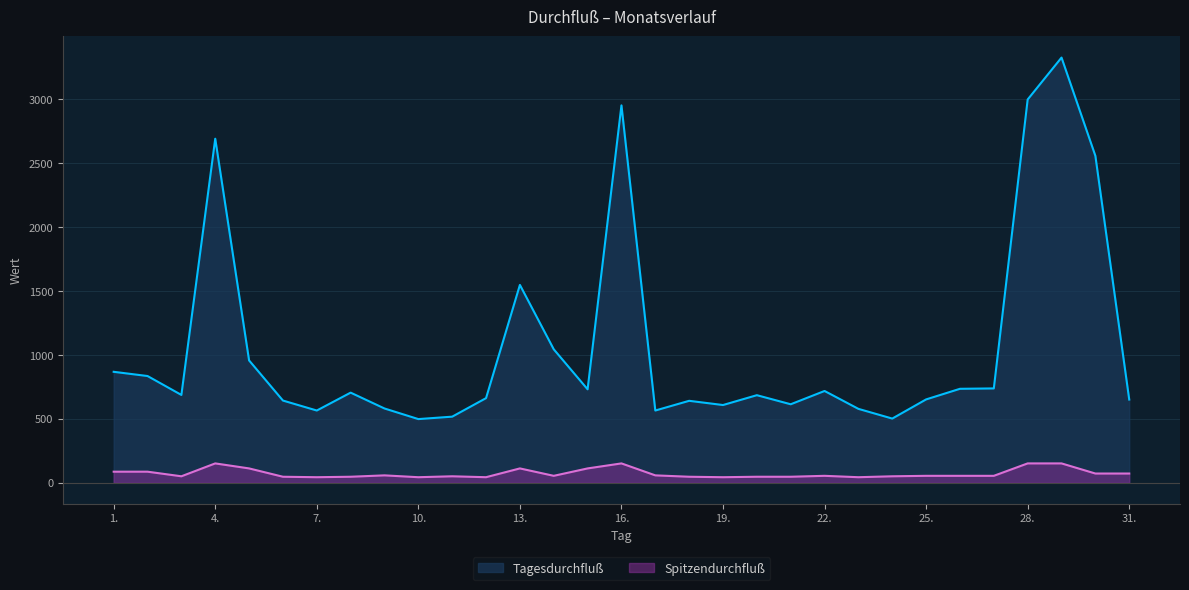

What is the value of the Tagesdurchfluß point at the 19th from the left?

608.0